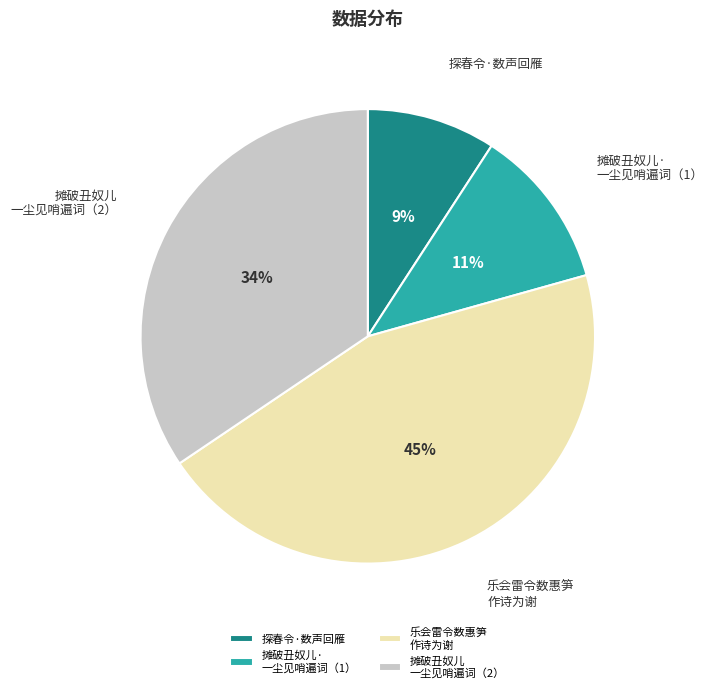

What is the smallest slice in the pie chart?

探春令·数声回雁